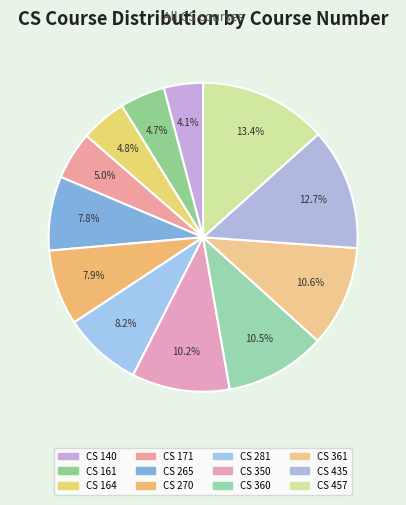

What percentage is the CS 457 slice, to the nearest percent?

13%